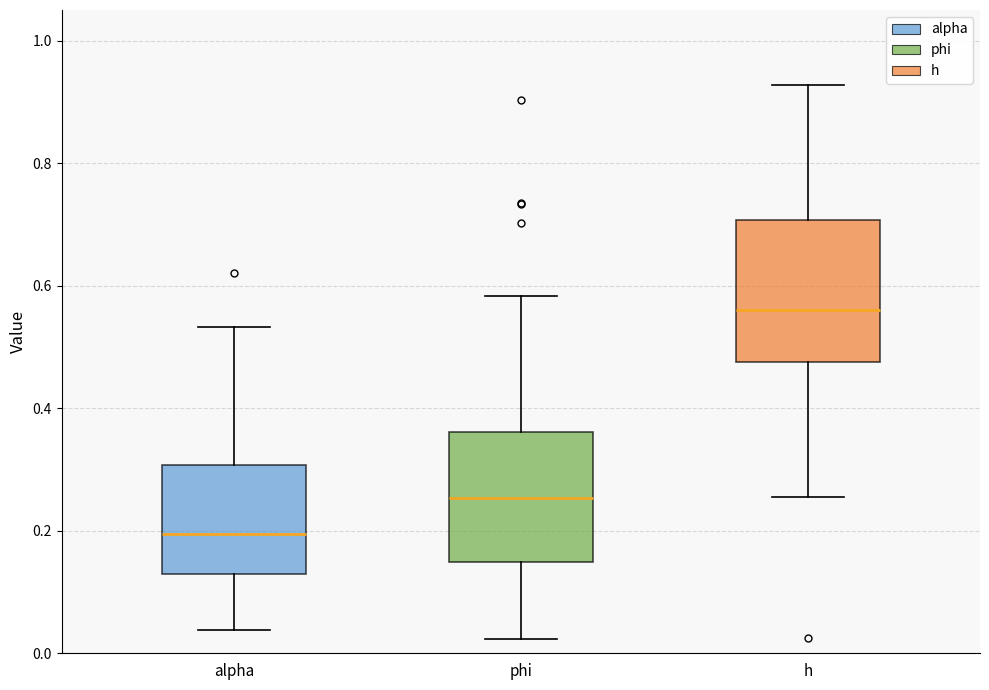

Reading left to right, read every box against the y-axis: the position of its median line, the range the box covers, and the ends of its whiskers. The values are not printed on the chart, so give them approximately, as read against the axis.

alpha: median 0.20, box 0.14 to 0.30, whiskers 0.04 to 0.54
phi: median 0.26, box 0.14 to 0.36, whiskers 0.02 to 0.58
h: median 0.56, box 0.48 to 0.70, whiskers 0.26 to 0.92